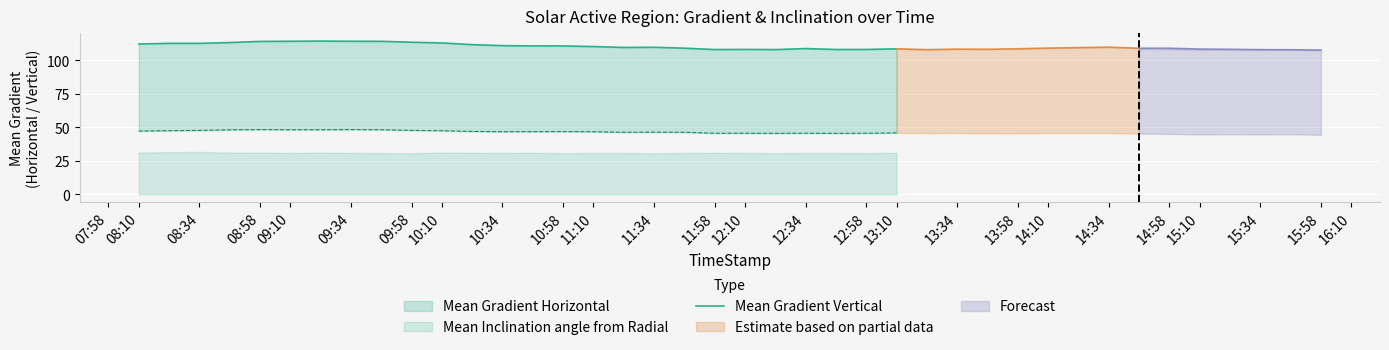

What is the label of the 10th point from the left?

09:58